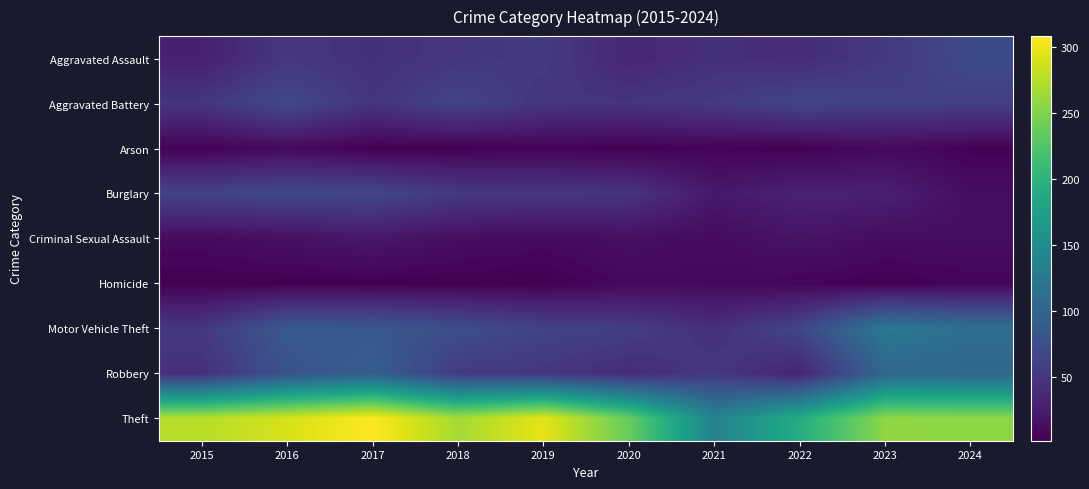

Reading left to right, extract all data points from this chart.

Aggravated Assault: 2015=29	2016=51	2017=44	2018=50	2019=54	2020=35	2021=44	2022=40	2023=53	2024=71
Aggravated Battery: 2015=49	2016=70	2017=48	2018=64	2019=49	2020=48	2021=53	2022=65	2023=61	2024=59
Arson: 2015=4	2016=10	2017=3	2018=3	2019=5	2020=3	2021=5	2022=3	2023=10	2024=4
Burglary: 2015=63	2016=69	2017=67	2018=53	2019=51	2020=49	2021=22	2022=31	2023=29	2024=13
Criminal Sexual Assault: 2015=10	2016=15	2017=21	2018=13	2019=10	2020=14	2021=11	2022=18	2023=12	2024=13
Homicide: 2015=3	2016=3	2017=3	2018=3	2019=2	2020=9	2021=9	2022=6	2023=3	2024=6
Motor Vehicle Theft: 2015=51	2016=88	2017=86	2018=75	2019=63	2020=58	2021=43	2022=66	2023=125	2024=113
Robbery: 2015=44	2016=80	2017=93	2018=55	2019=50	2020=40	2021=52	2022=32	2023=103	2024=102
Theft: 2015=275	2016=289	2017=308	2018=267	2019=296	2020=237	2021=138	2022=192	2023=257	2024=256